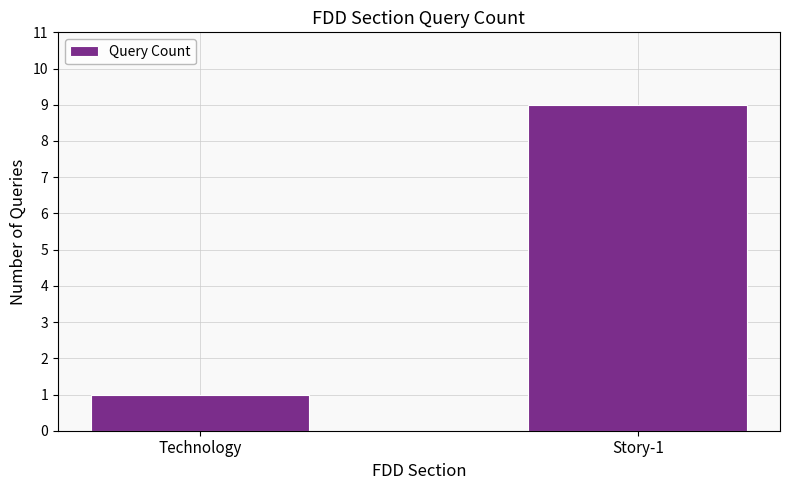

How many values are below 9?

1